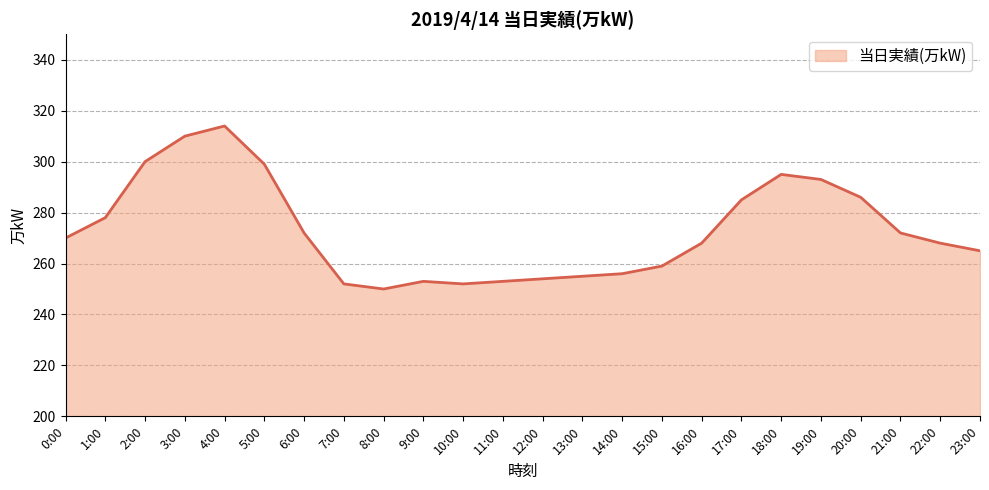

What position from the left is 3:00?

4